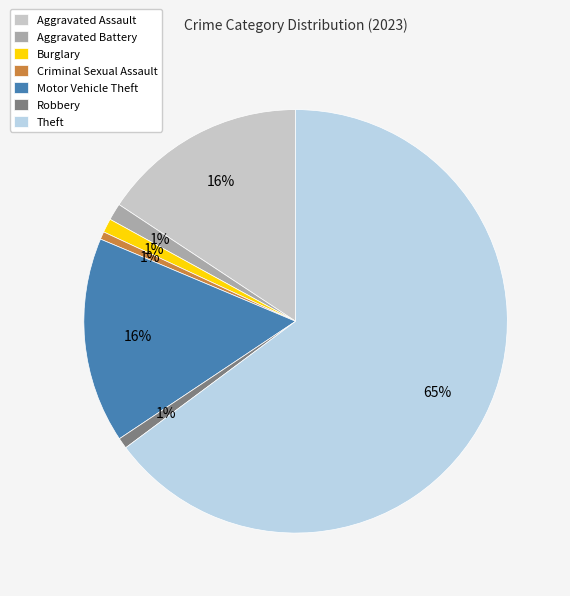

What is the largest slice in the pie chart?

Theft